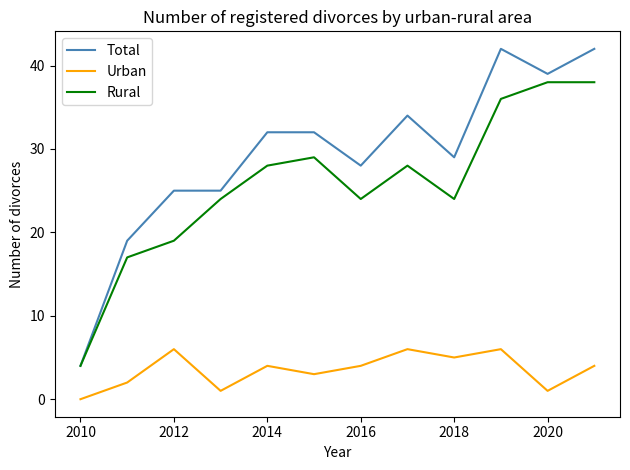

Rank the series by their maximum value, from highest to lowest.

Total, Rural, Urban